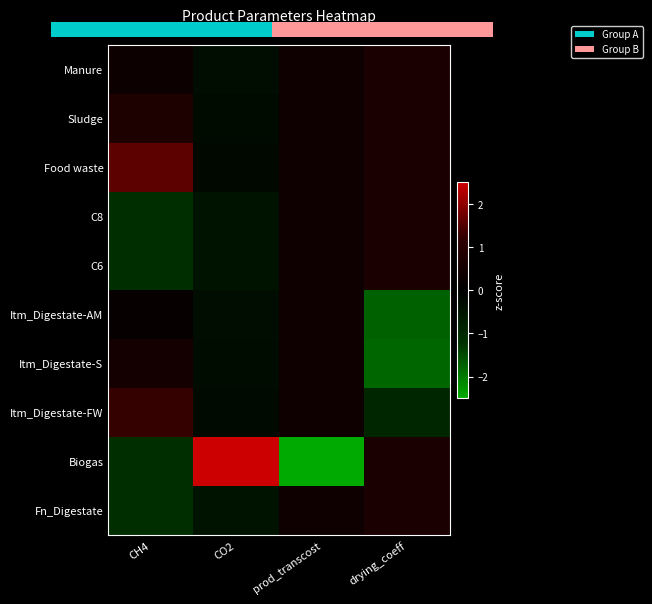

Reading right to left, transcribe all the data shown in this chart.

Manure: drying_coeff=0.6	prod_transcost=0.3	CO2=-0.3	CH4=0.3
Sludge: drying_coeff=0.6	prod_transcost=0.3	CO2=-0.3	CH4=0.7
Food waste: drying_coeff=0.6	prod_transcost=0.3	CO2=-0.2	CH4=1.6
C8: drying_coeff=0.6	prod_transcost=0.3	CO2=-0.4	CH4=-1.1
C6: drying_coeff=0.6	prod_transcost=0.3	CO2=-0.4	CH4=-1.1
Itm_Digestate-AM: drying_coeff=-1.7	prod_transcost=0.3	CO2=-0.3	CH4=0.1
Itm_Digestate-S: drying_coeff=-1.8	prod_transcost=0.3	CO2=-0.3	CH4=0.5
Itm_Digestate-FW: drying_coeff=-0.9	prod_transcost=0.3	CO2=-0.2	CH4=1.3
Biogas: drying_coeff=0.6	prod_transcost=-3.0	CO2=3.0	CH4=-1.1
Fn_Digestate: drying_coeff=0.6	prod_transcost=0.3	CO2=-0.4	CH4=-1.1